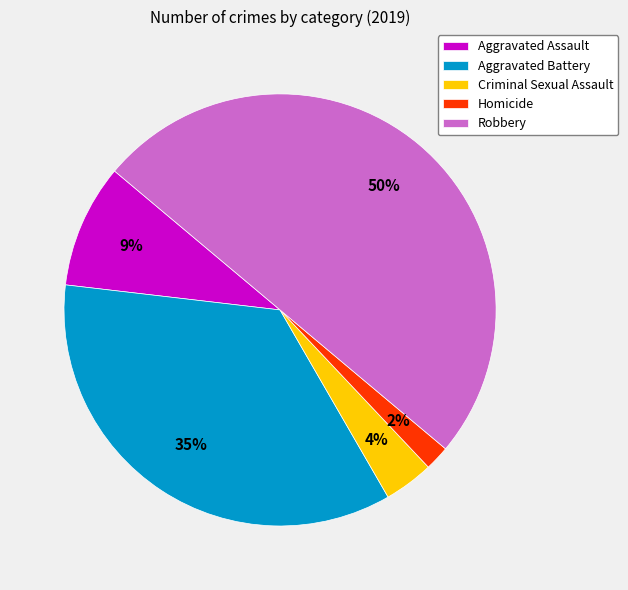

Count the number of slices in the pie.

5